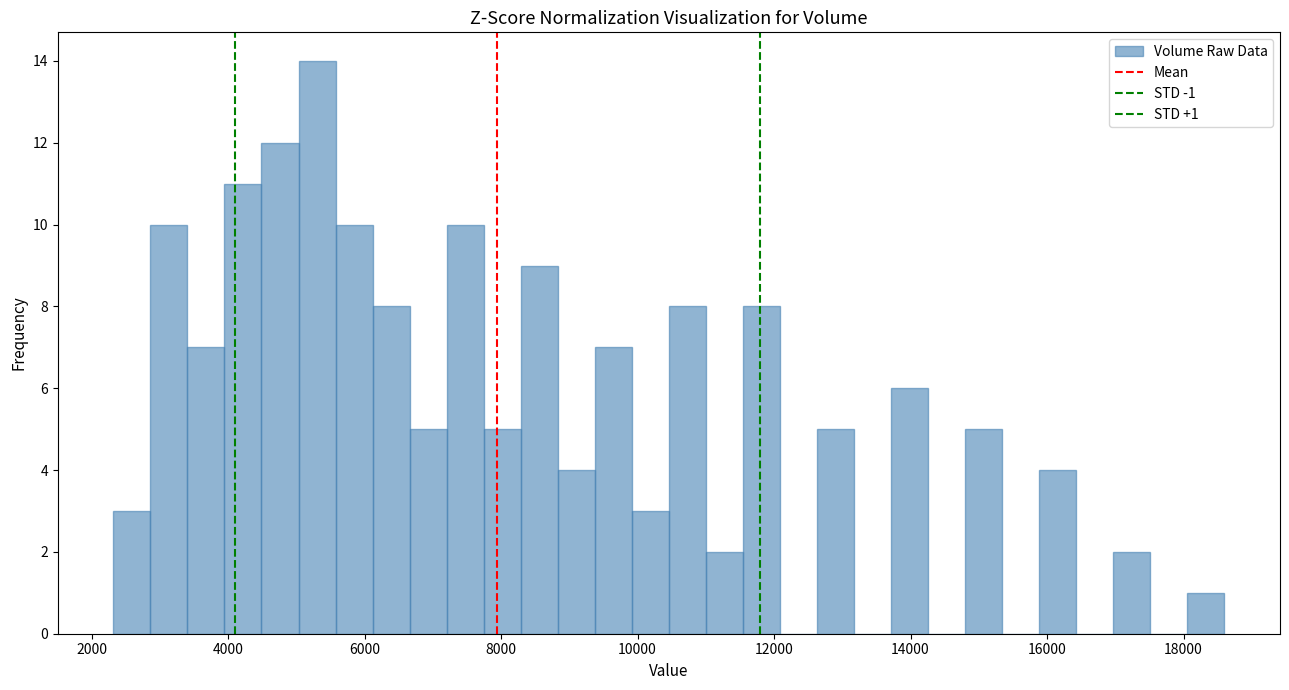

Around what value on the x-axis is the tallest bar? Give the approximate position of its centre, as read against the axis.

5400